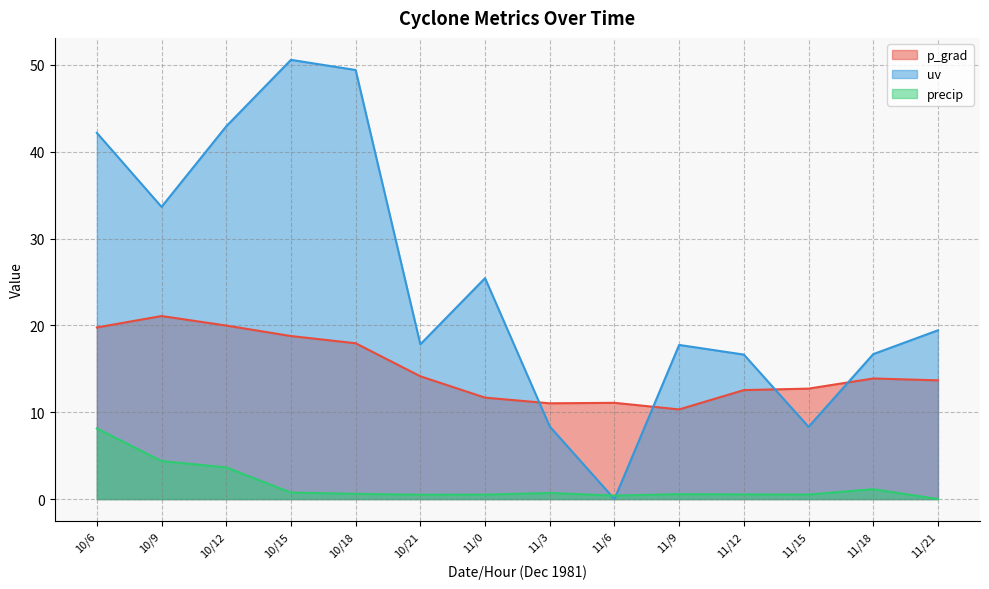

Reading left to right, transcribe all the data shown in this chart.

p_grad: 19.8	21.1	20.0	18.8	17.9	14.1	11.7	11.0	11.1	10.3	12.6	12.7	13.9	13.7
uv: 42.2	33.7	42.9	50.6	49.4	17.8	25.4	8.4	0.0	17.8	16.6	8.3	16.7	19.4
precip: 8.1	4.4	3.6	0.7	0.6	0.5	0.5	0.7	0.4	0.6	0.5	0.5	1.1	0.0